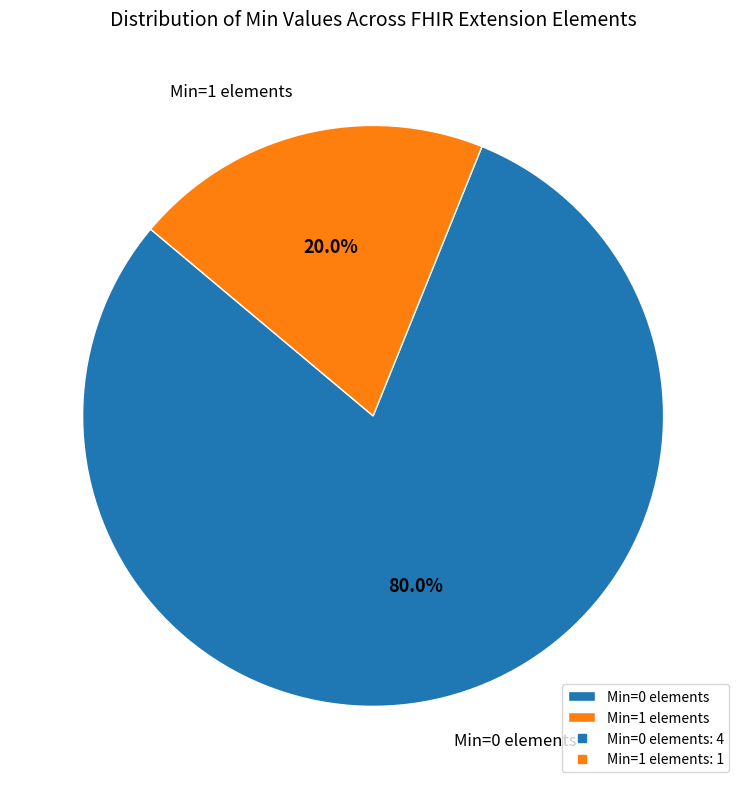

What is the majority slice?

Min=0 elements